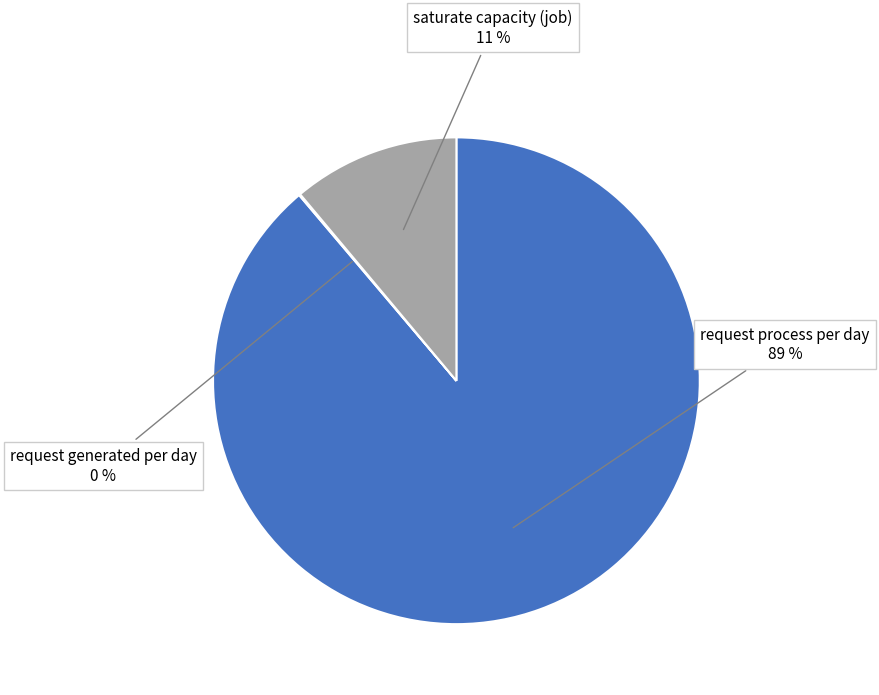

To the nearest percent, what is the difference between the largest and smallest slice percentages?

89%